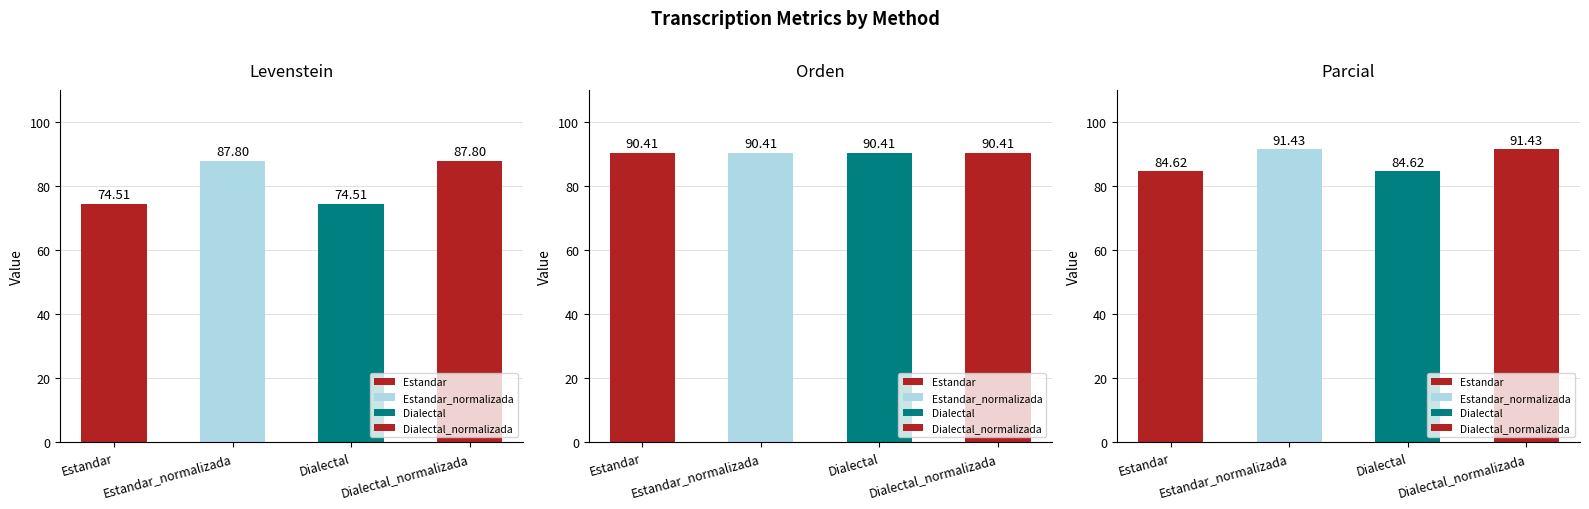

What position from the left is Estandar_normalizada?

2